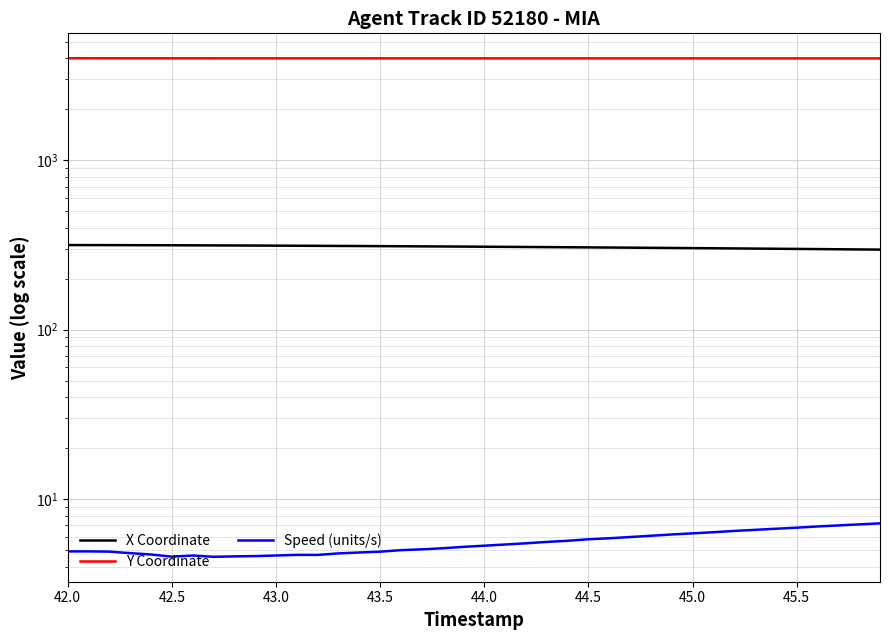

What is the value of the X Coordinate point at the 10th from the left?

313.7